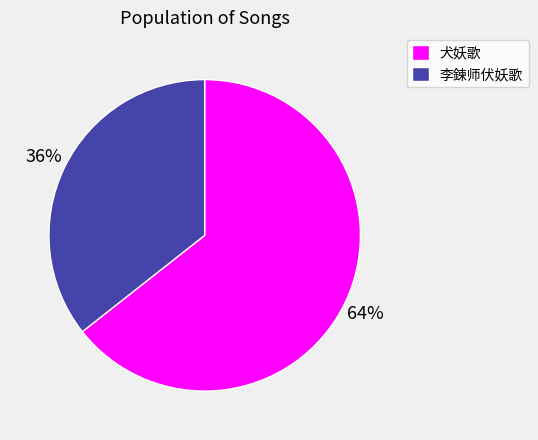

Is it true that 犬妖歌 is 76% of the pie?

False